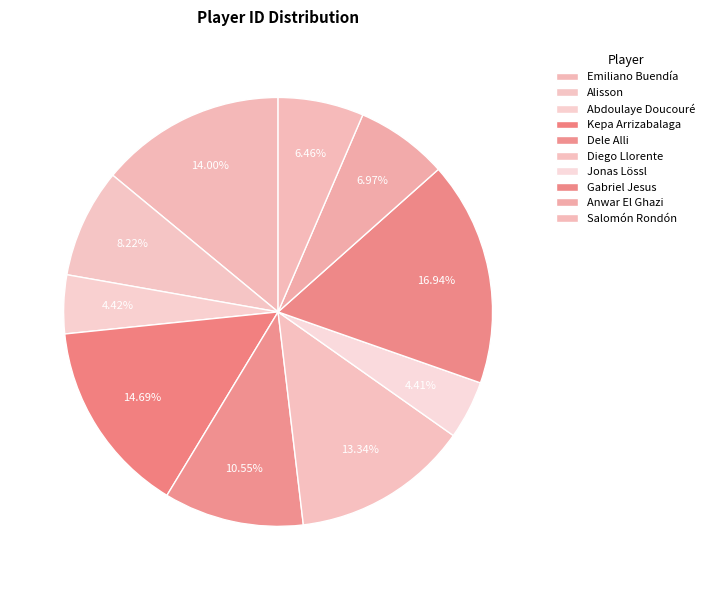

What percentage is NOT represented by Diego Llorente?

86.7%